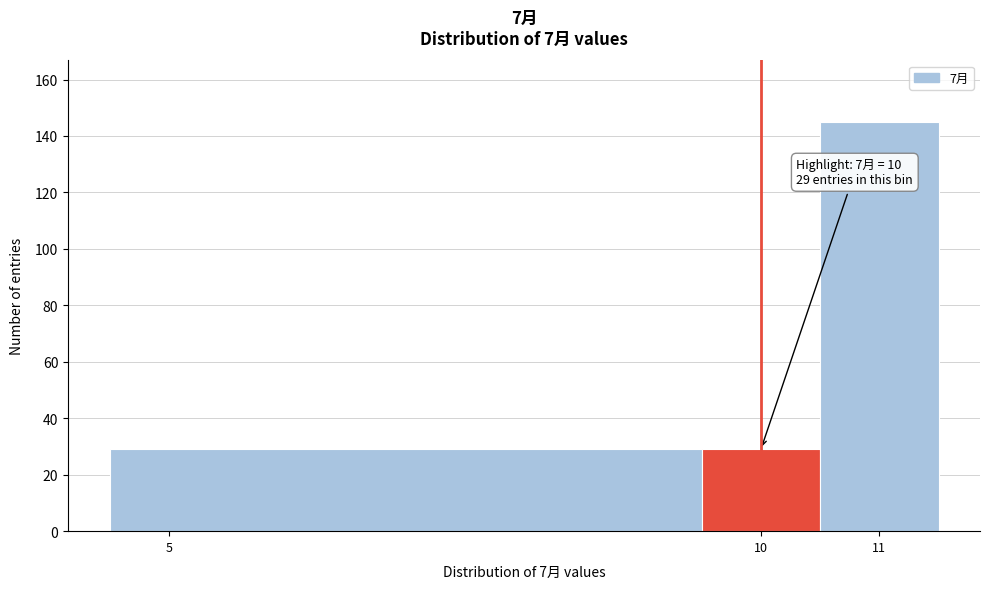

Which range on the x-axis has the tallest bar?

10.5 to 11.5